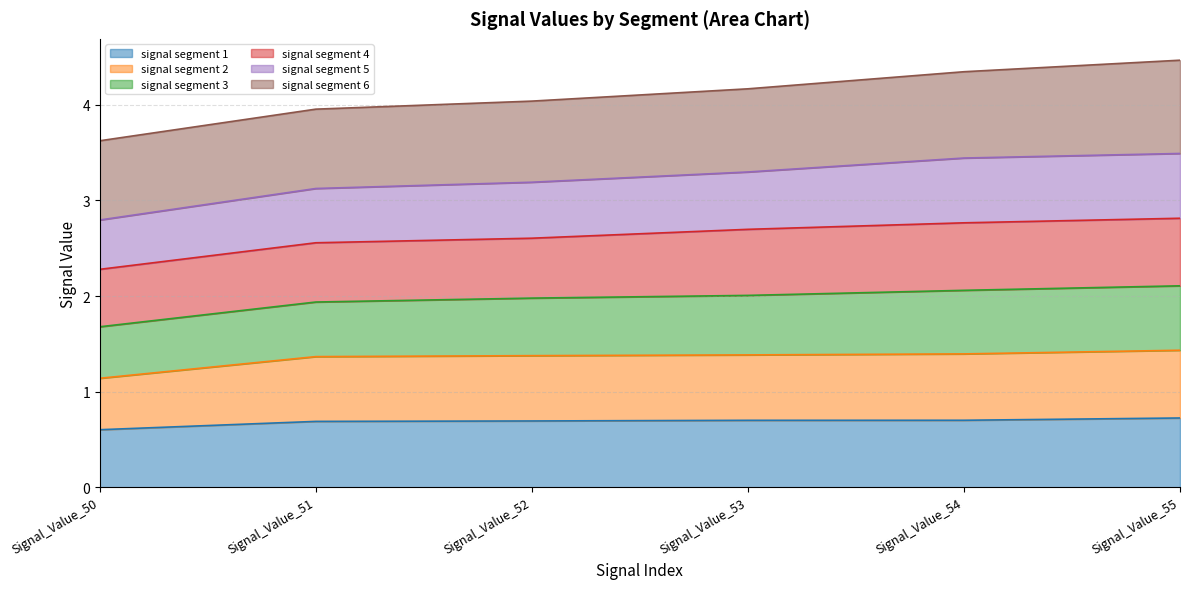

Is it true that signal segment 1 equals 0.7 at Signal_Value_53?

True